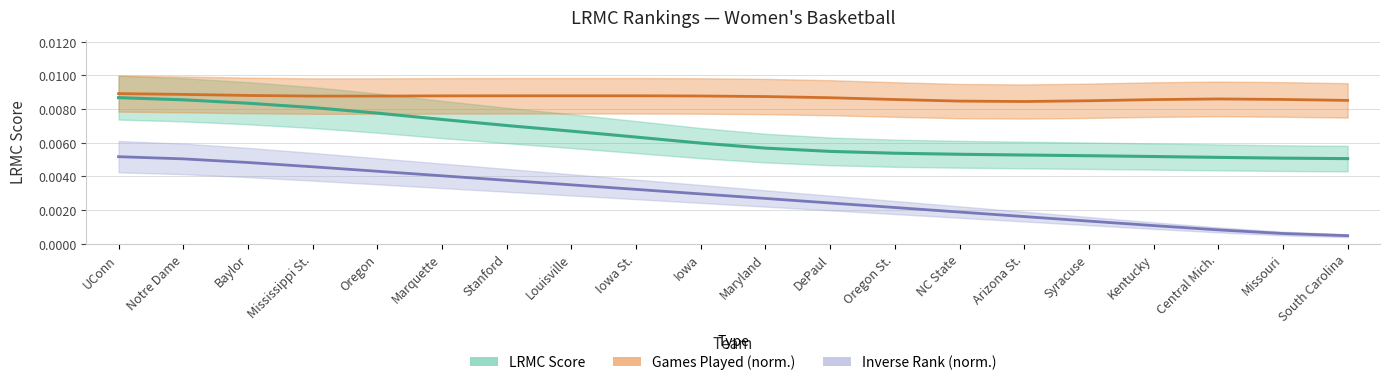

Count the number of categories in the chart.

20